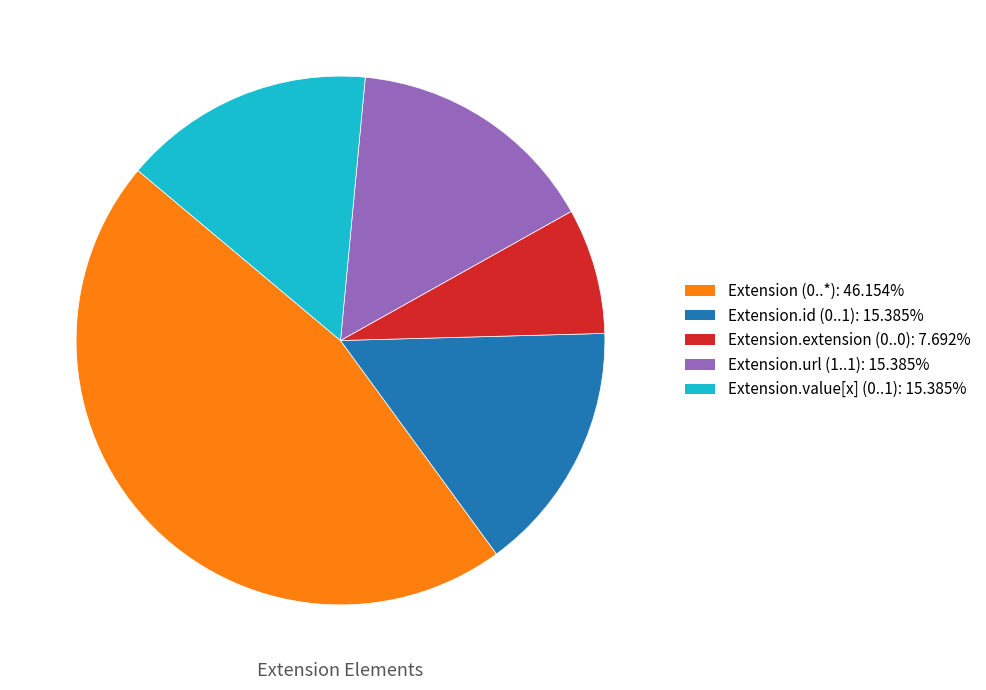

Does any single category account for the majority?

No